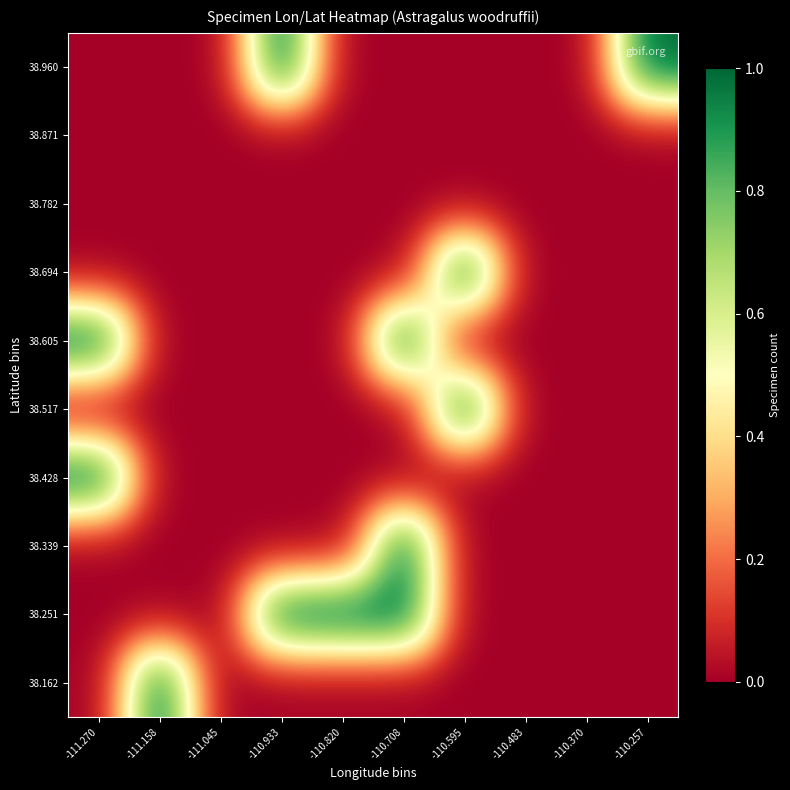

How many series are shown in this chart?

10